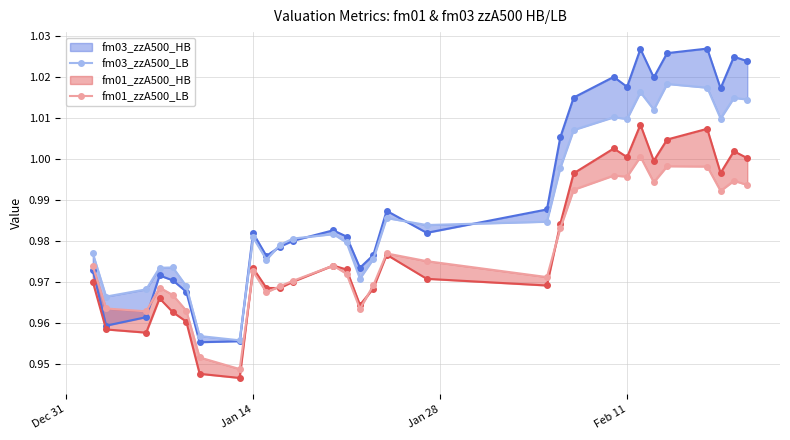

True or false: fm03_zzA500_LB and fm01_zzA500_LB cross at least once.

False